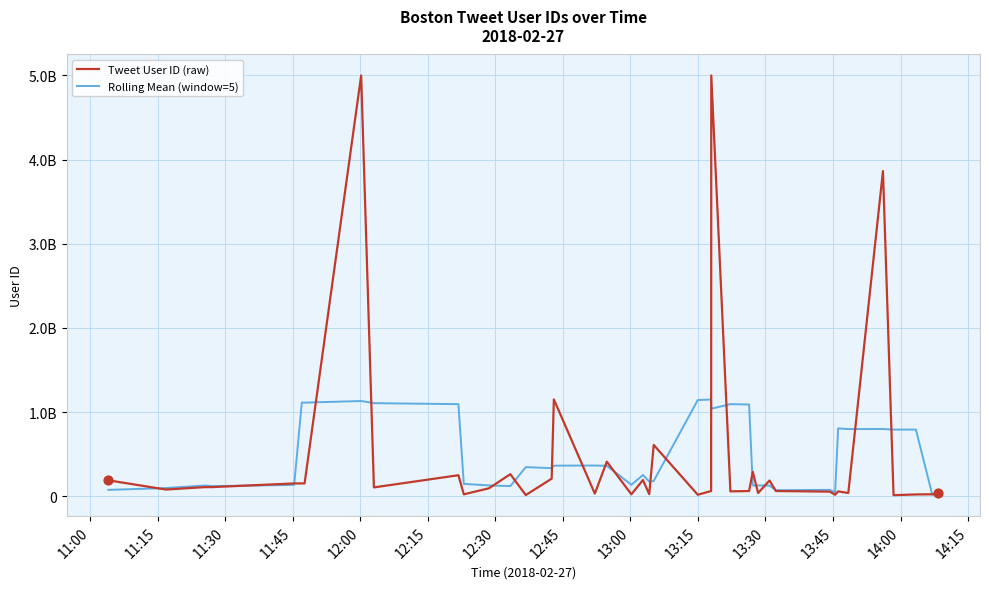

At how many categories does at least one series exceed 1804205182?

3